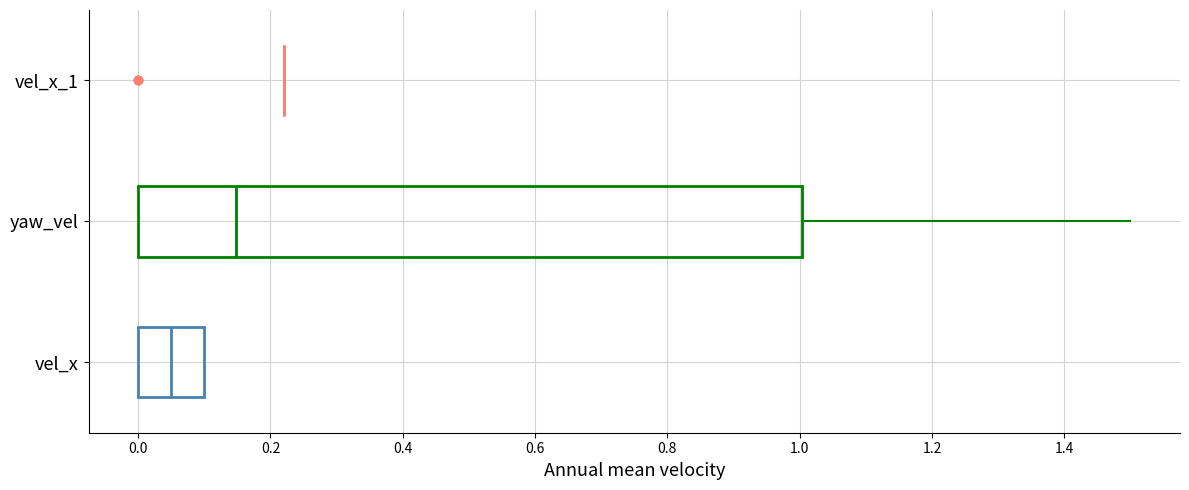

Reading bottom to top, transcribe this box plot: for each box, give where its median line is, the range the box spans, and where its two whiskers end, as read against the x-axis. The values are not printed on the chart, so give them approximately, as read against the axis.

vel_x: median 0.06, box 0.00 to 0.10, whiskers 0.00 to 0.10
yaw_vel: median 0.14, box 0.00 to 1.00, whiskers 0.00 to 1.50
vel_x_1: box collapsed to a line at 0.22, whiskers 0.22 to 0.22